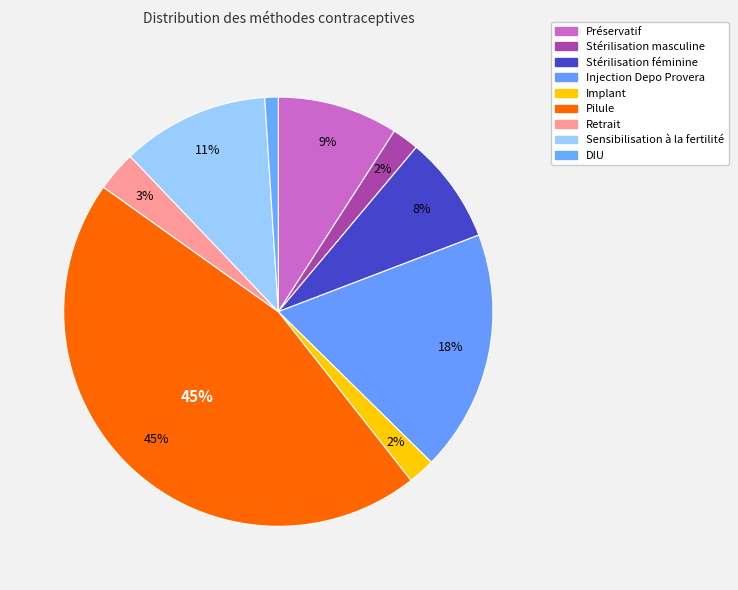

To the nearest percent, what is the average slice percentage?

11%